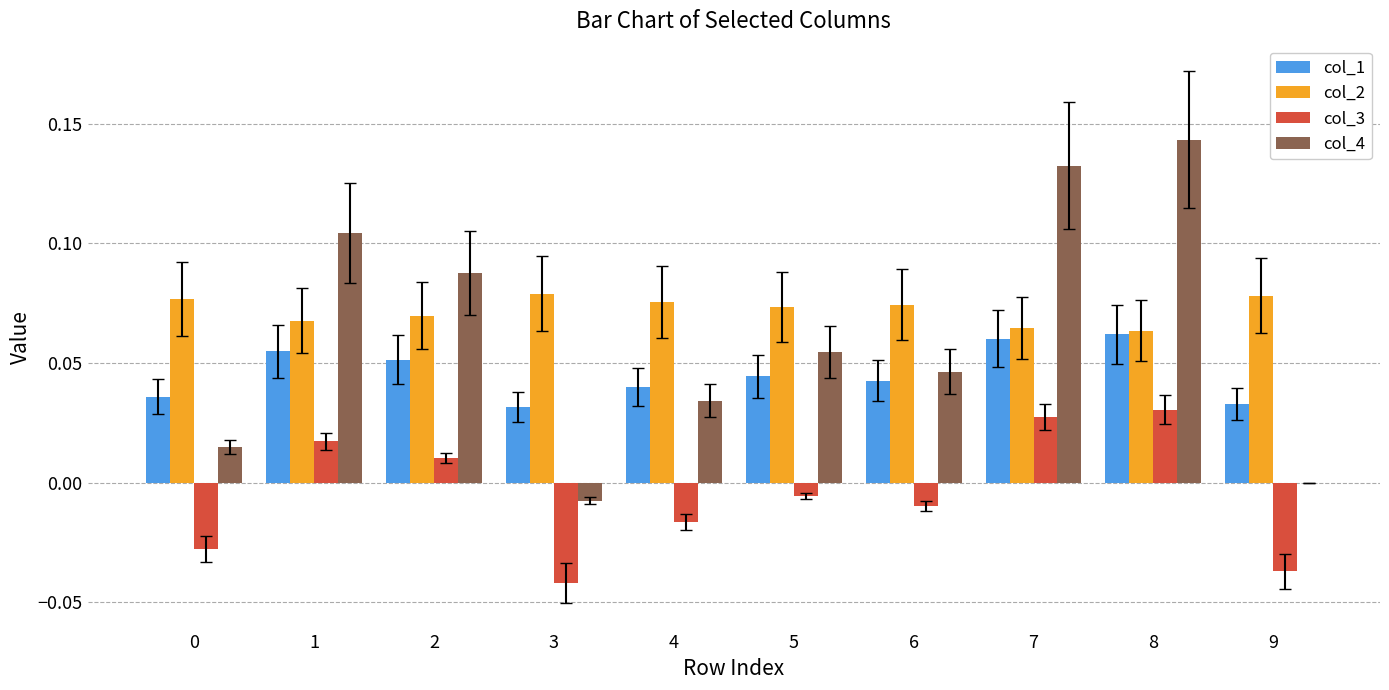

Is the value of col_1 at 2 greater than the value of col_2 at 0?

No